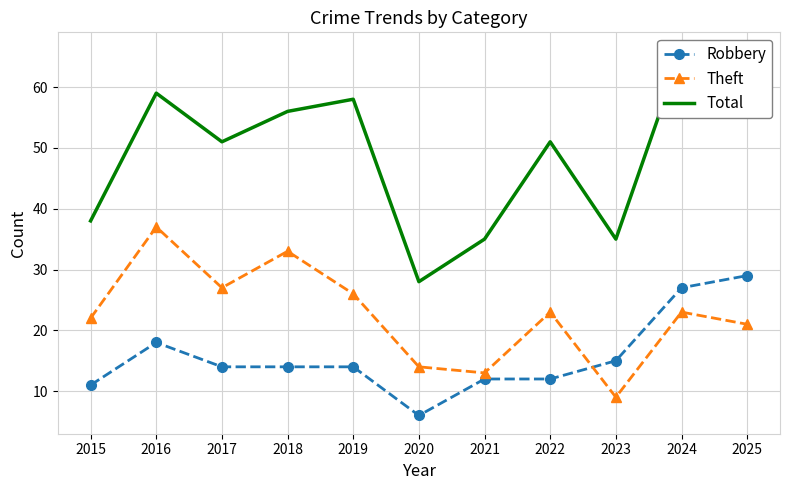

Count the number of data series in this chart.

3